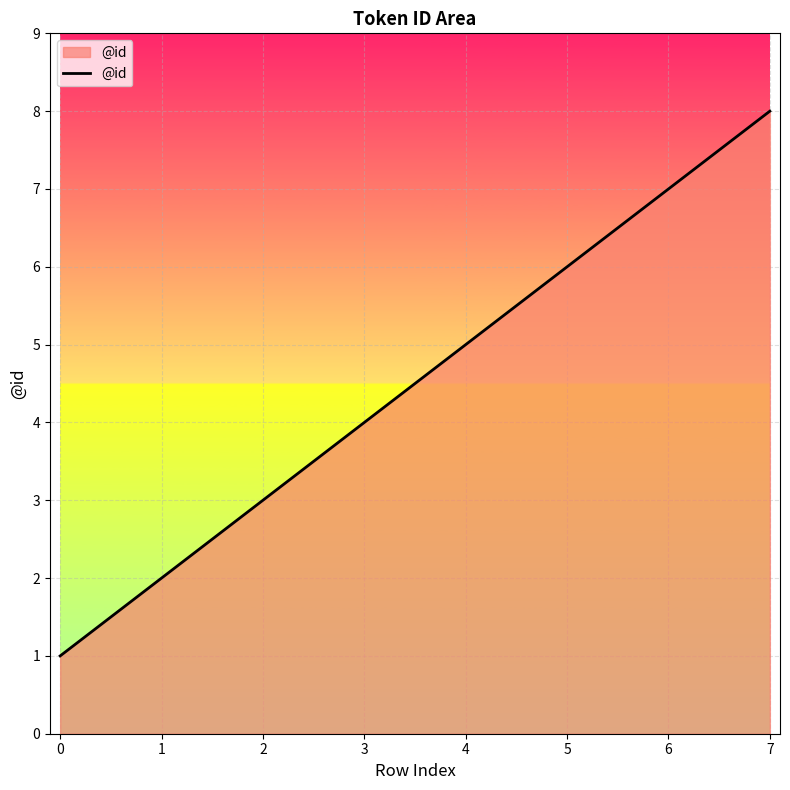

What value does the data have at 3?

4